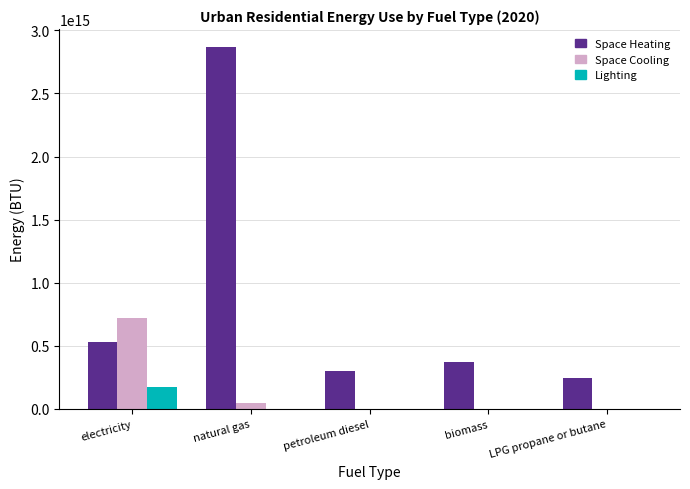

Is it true that Lighting equals 0.0 at biomass?

True